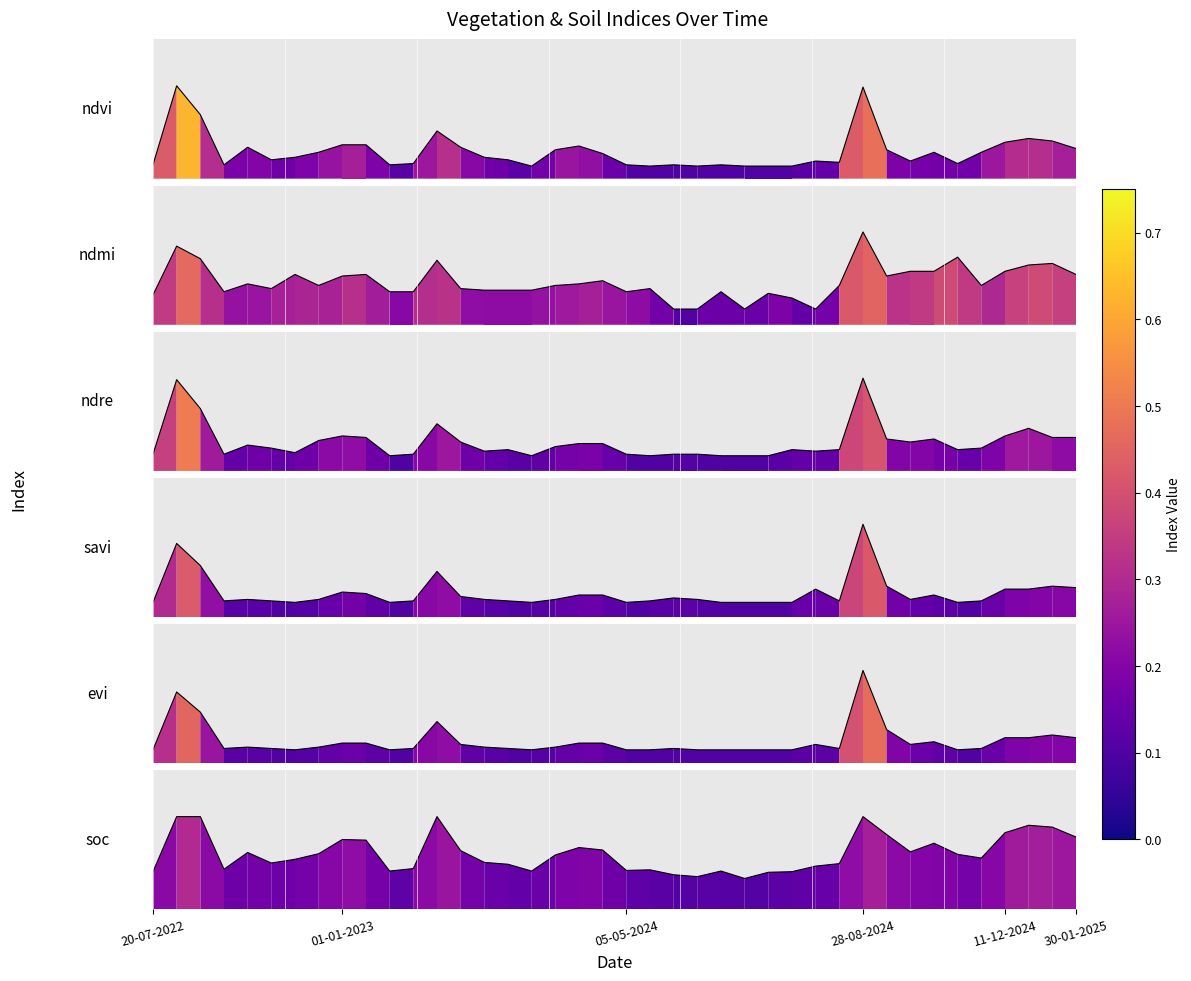

Which series has the largest total across all categories?

ndmi